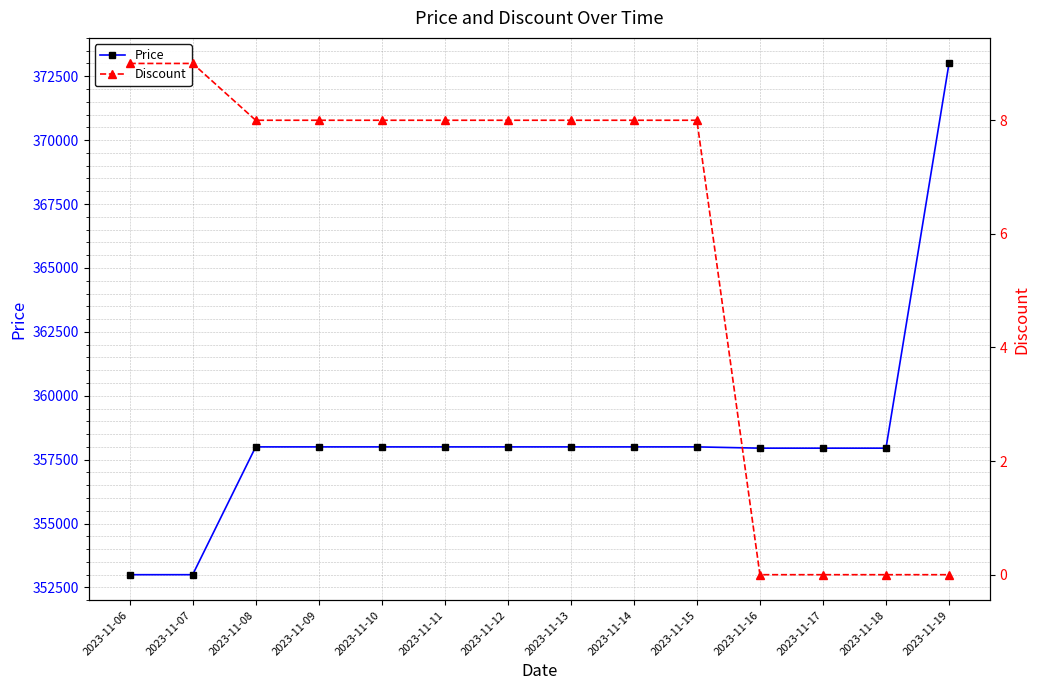

What is the difference between the Price values at 2023-11-11 and 2023-11-19?

15000